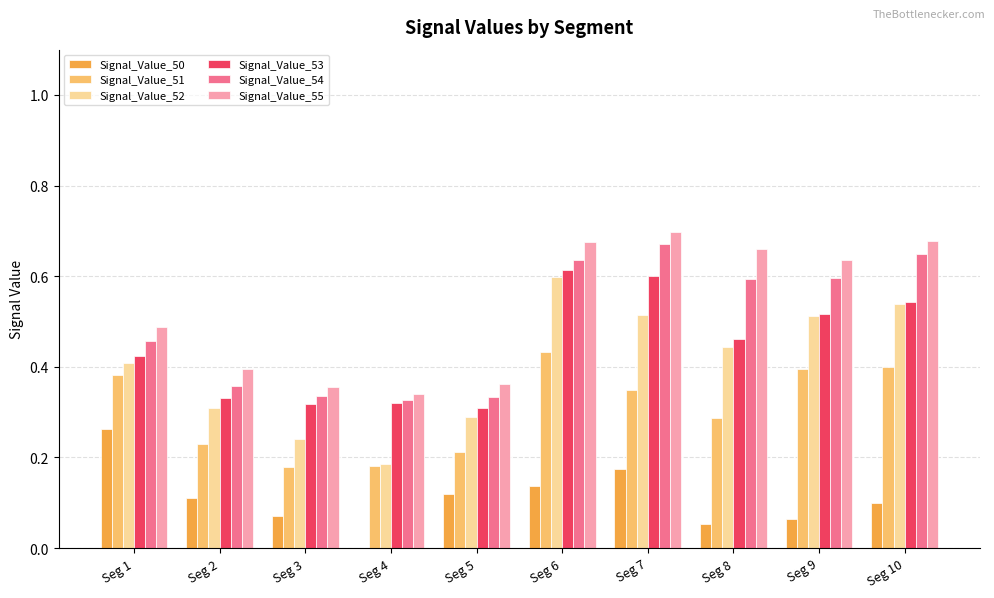

How many Signal_Value_54 values are between 0 and 1?

10